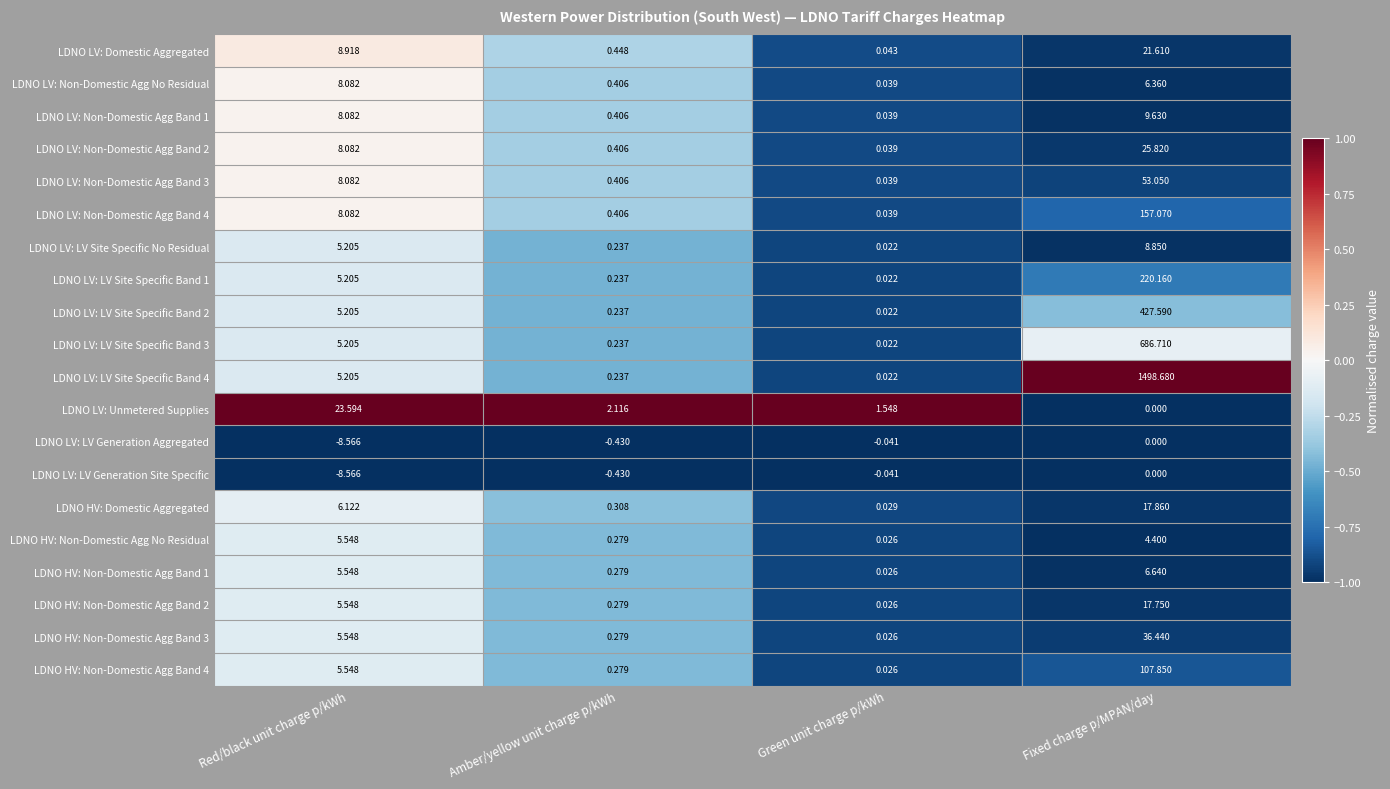

Rank the categories by LDNO LV: Non-Domestic Agg No Residual value from lowest to highest.

Green unit charge p/kWh, Amber/yellow unit charge p/kWh, Fixed charge p/MPAN/day, Red/black unit charge p/kWh